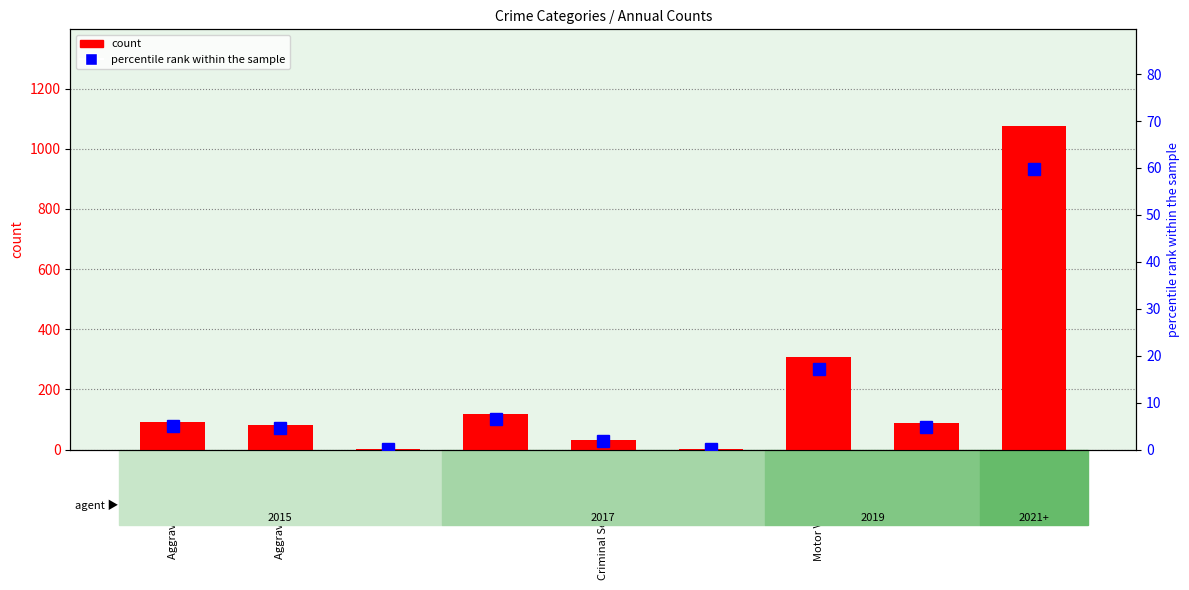

Which series has the widest spread of values?

2023 count